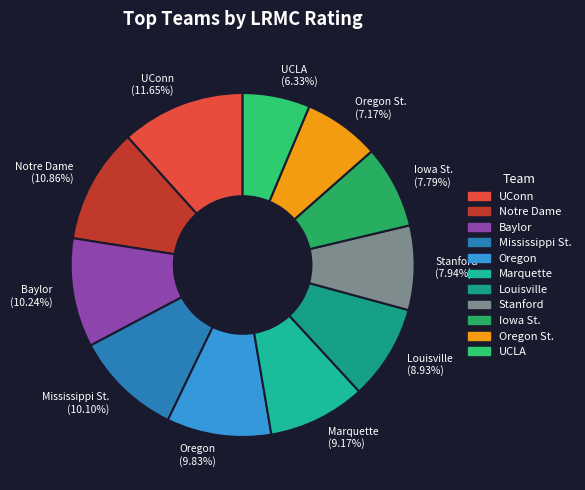

To the nearest percent, what portion does Iowa St. represent?

8%